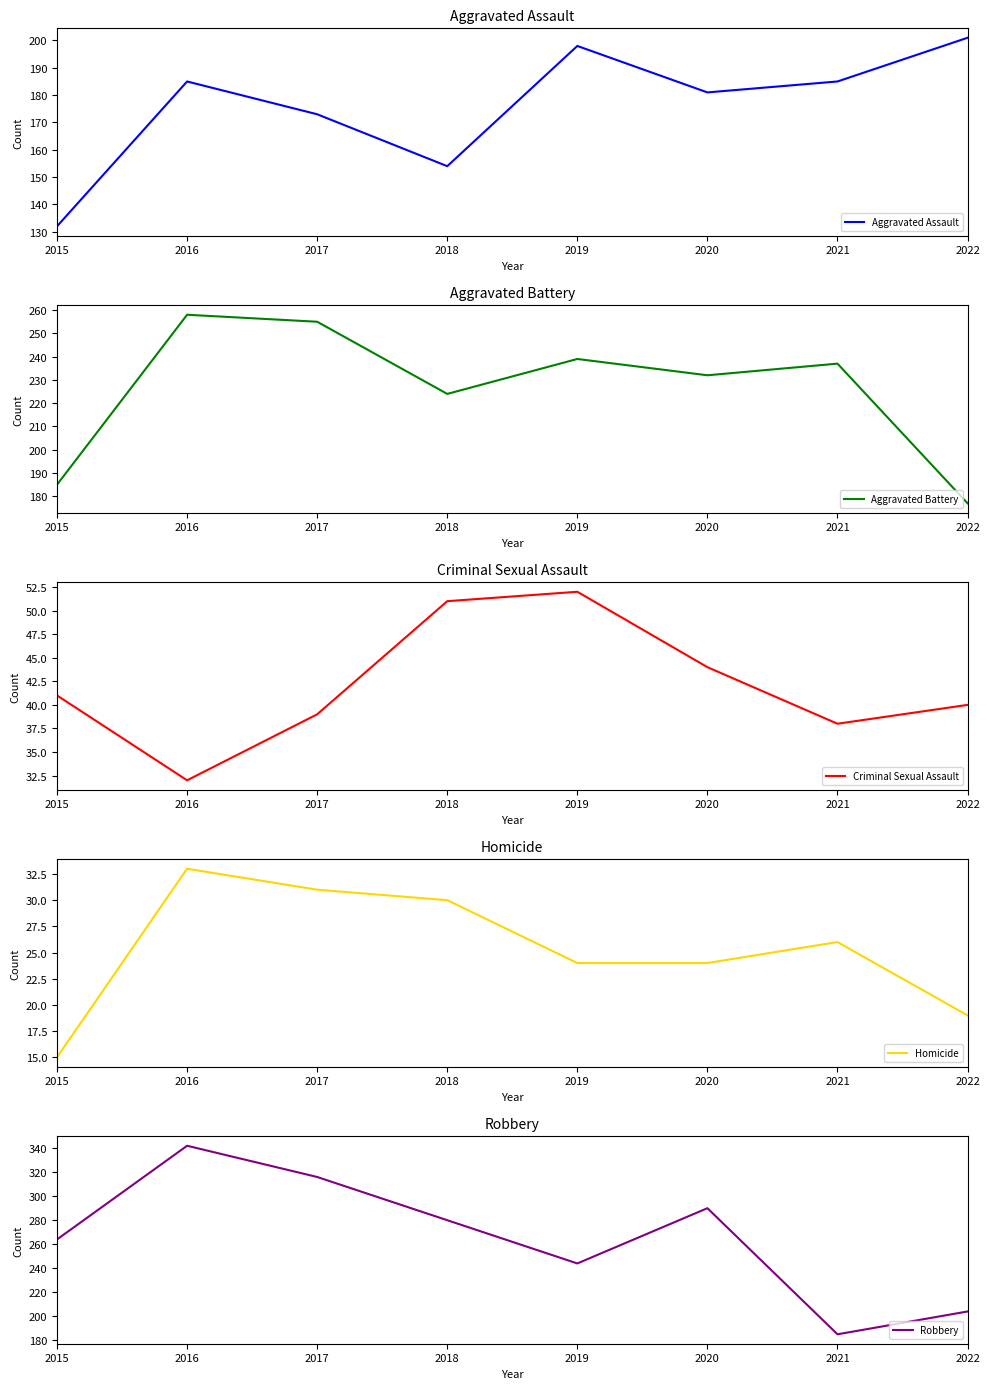

Between 2016 and 2020, which series saw the biggest shift?

Robbery